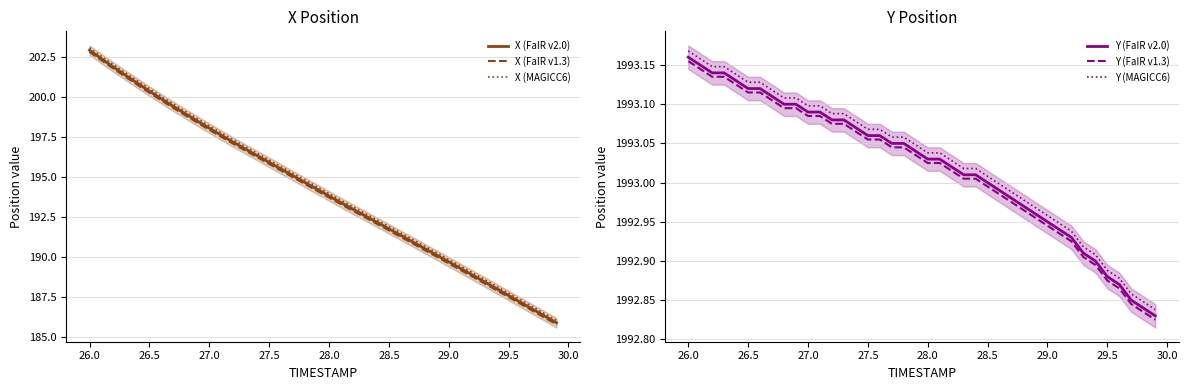

What is the difference between the maximum and minimum values in the X (FaIR v1.3) series?

17.0